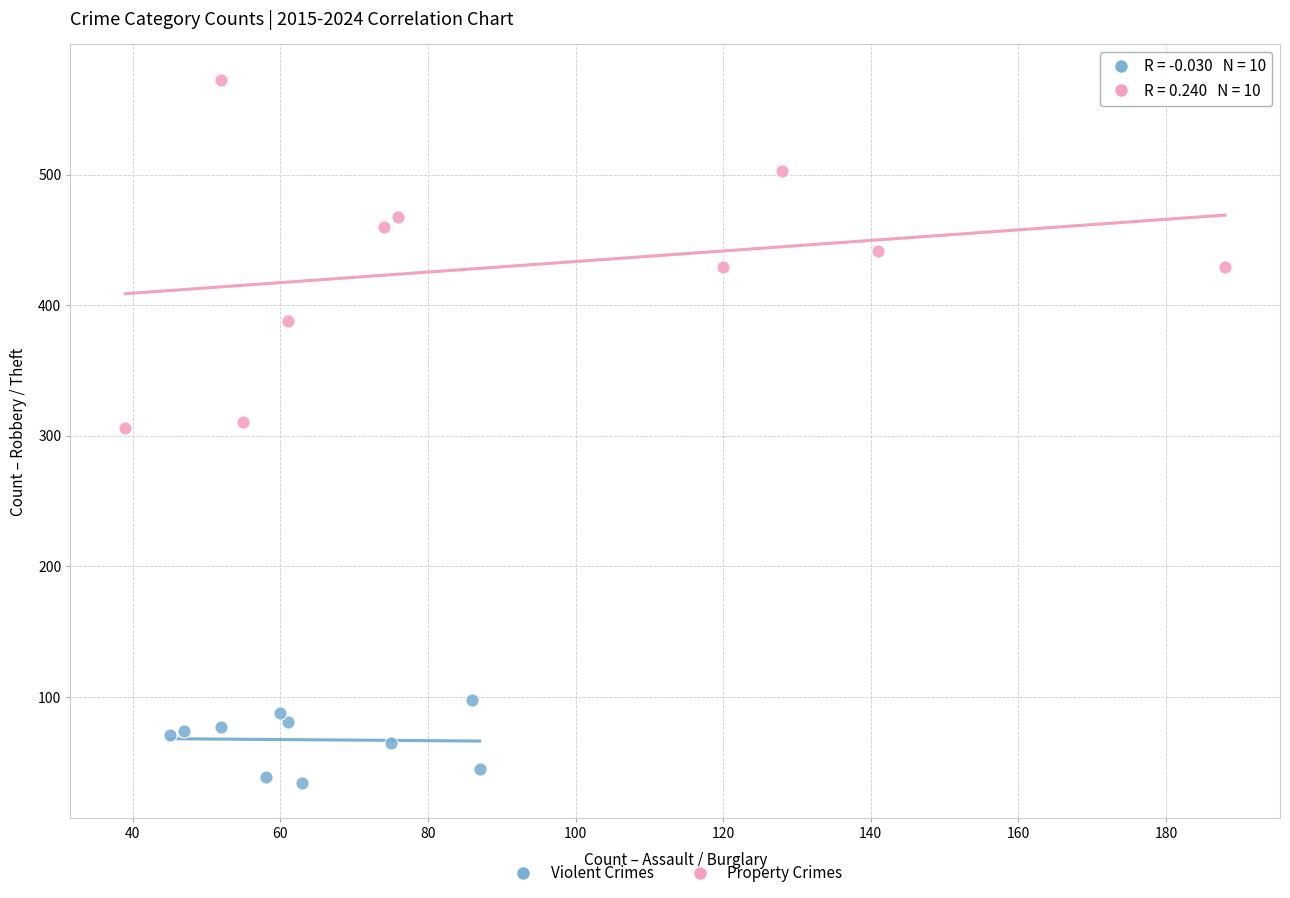

Which series has the widest spread of Y values?

Property Crimes